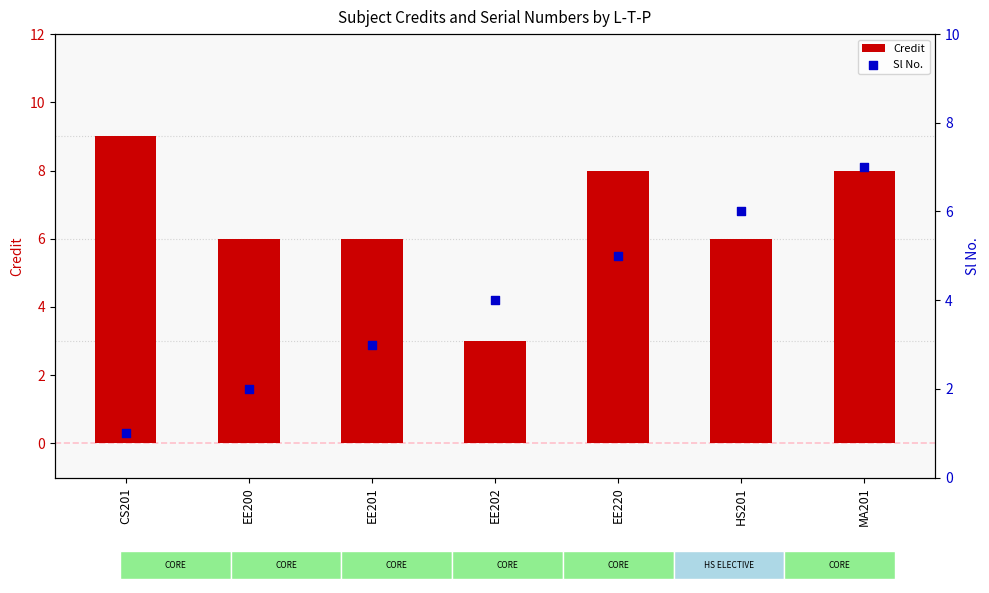

Is the value of Credit at MA201 greater than the value of Sl No. at EE220?

Yes